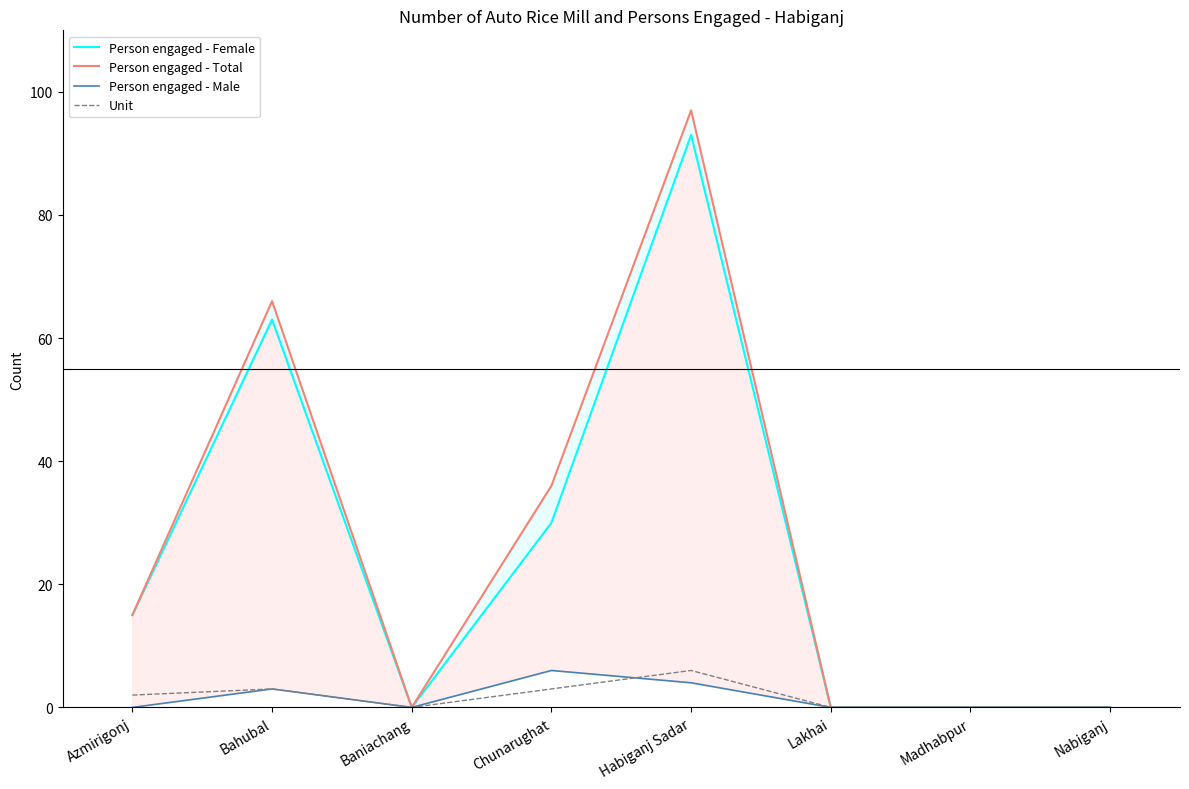

Does the chart display data point markers on the line(s)?

No